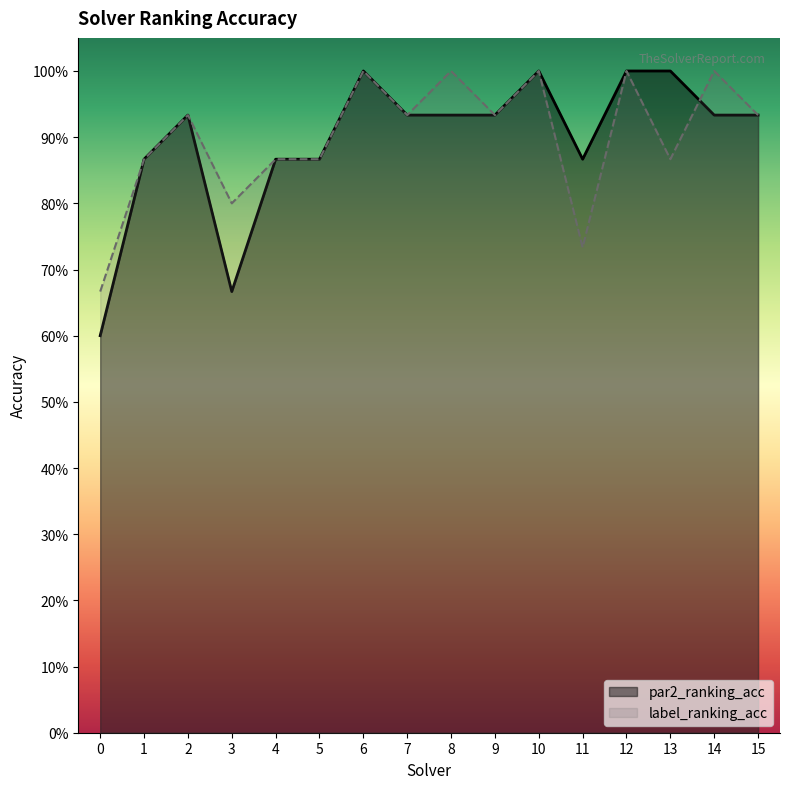

Which series has the widest spread of values?

par2_ranking_acc